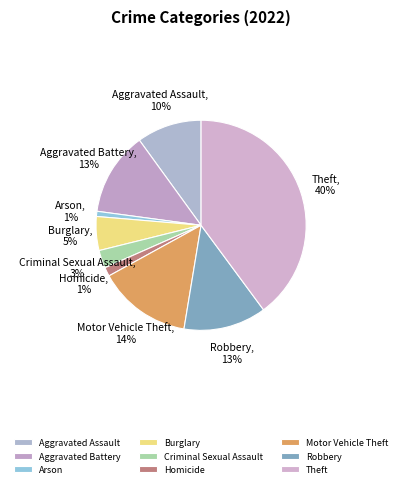

To the nearest percent, what portion does Burglary represent?

5%